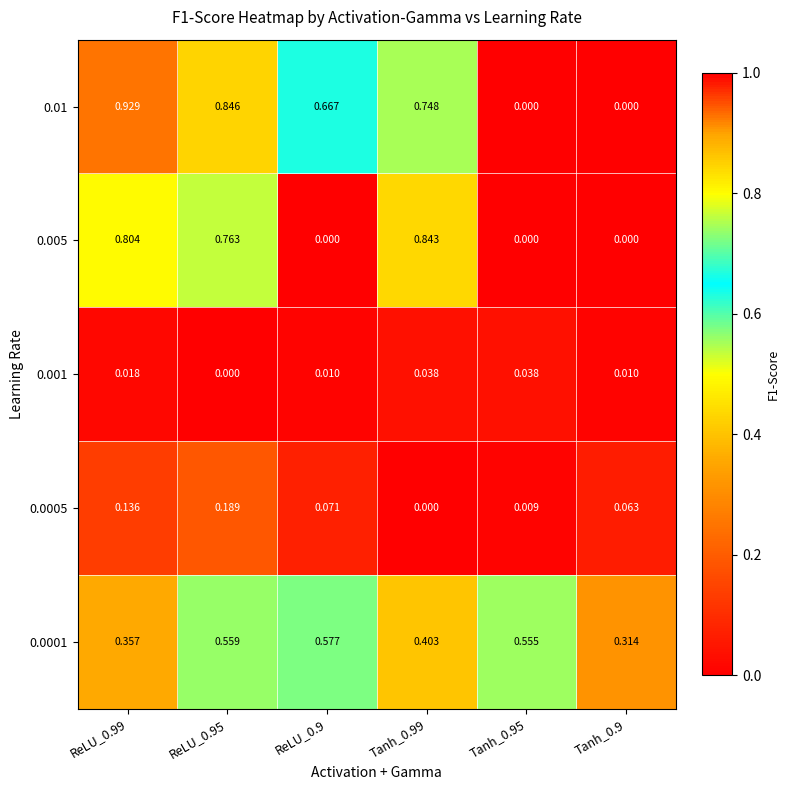

Between ReLU_0.95 and ReLU_0.99, which is larger?

ReLU_0.99